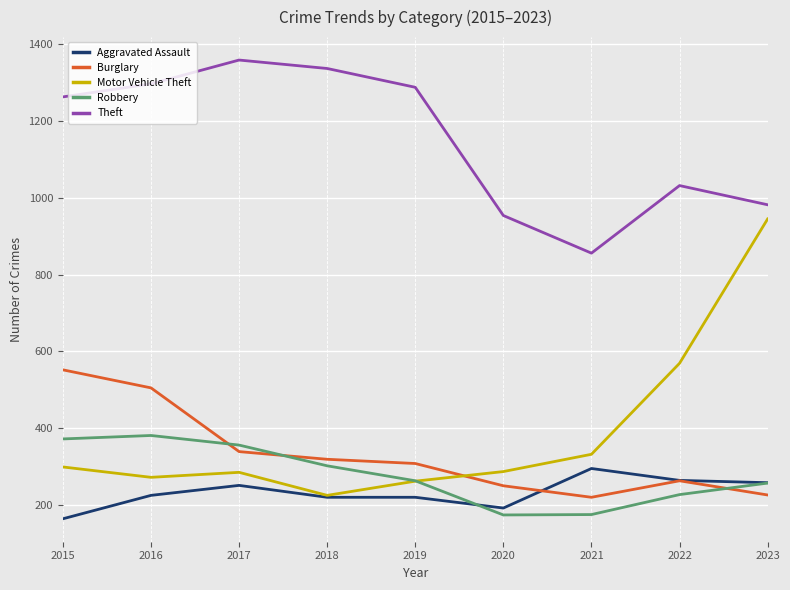

What is the total value across all series at 2020?

1857